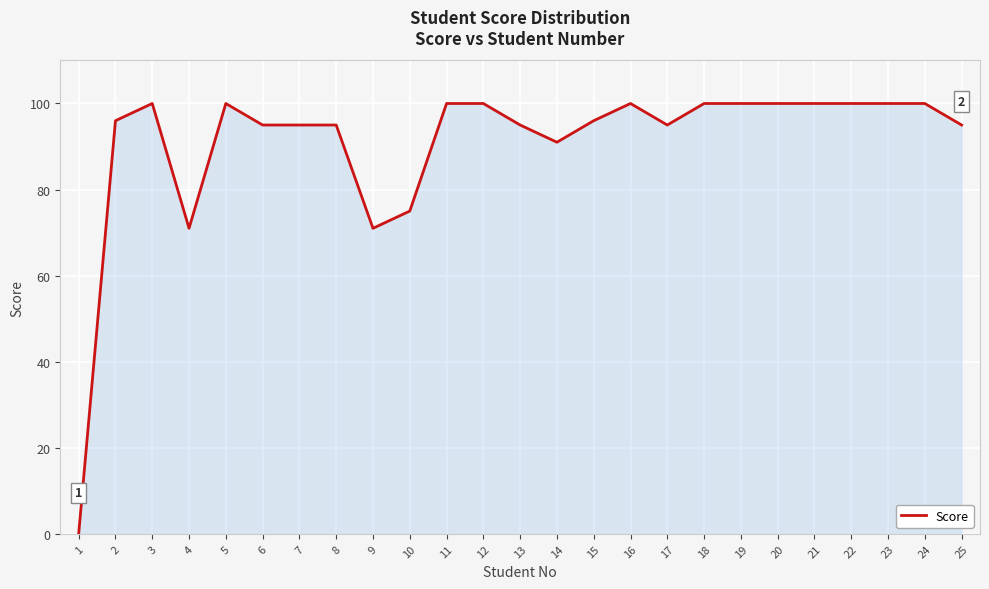

What is the ratio of the value at 7 to the value at 14?

1.0